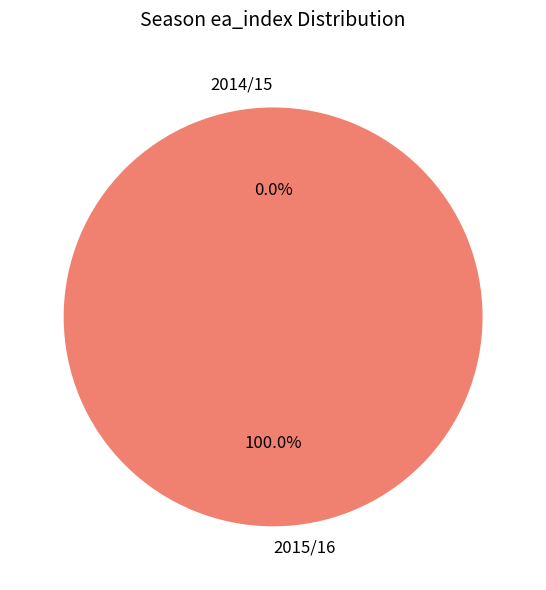

The 2014/15 slice represents 0% of the pie. True or false?

True